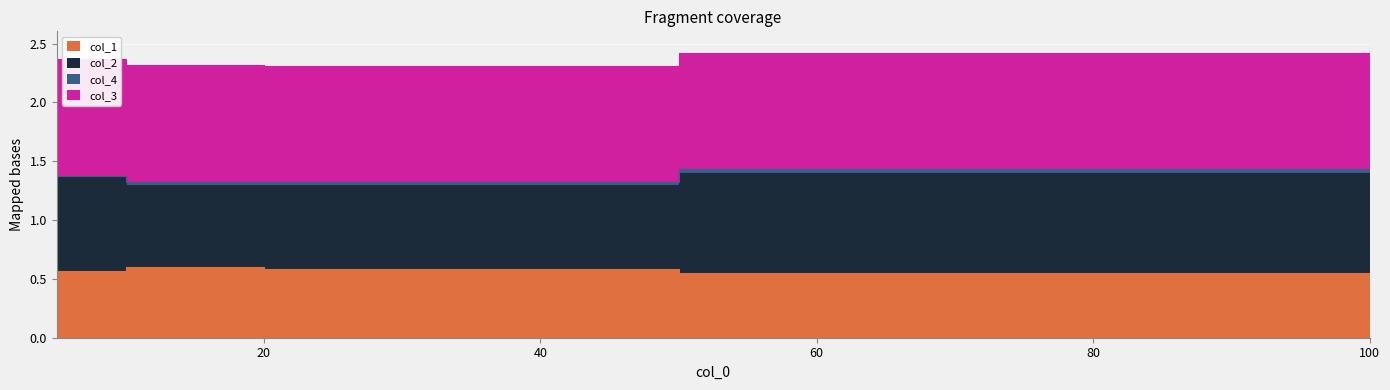

What is the value of the col_1 point at the 4th from the left?

0.6